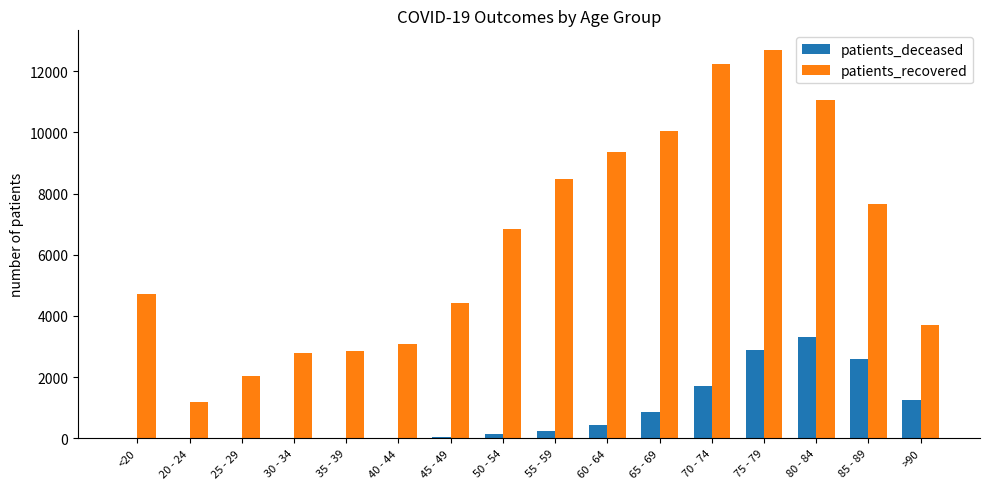

Is the value of patients_deceased at 75 - 79 greater than the value of patients_recovered at 70 - 74?

No